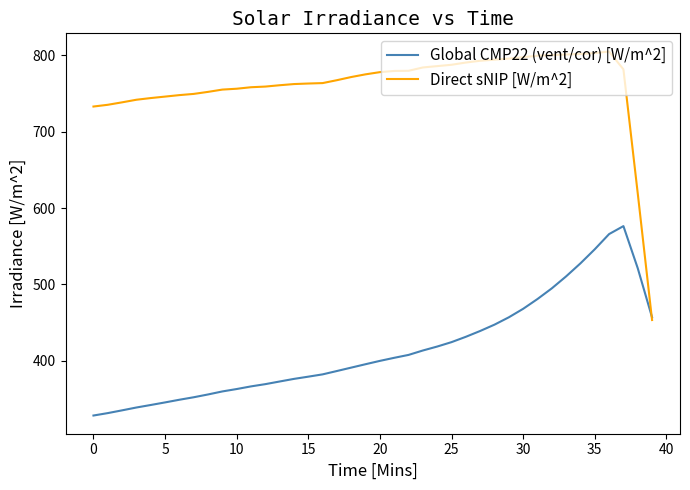

Rank the series by their maximum value, from lowest to highest.

Global CMP22 (vent/cor) [W/m^2], Direct sNIP [W/m^2]